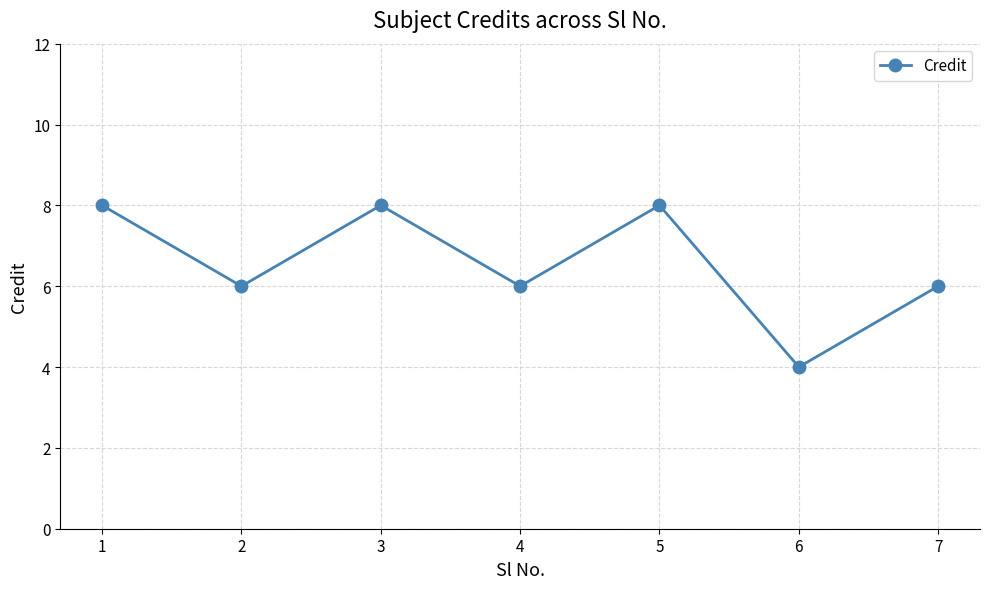

What is the value of the 7th point from the left?

6